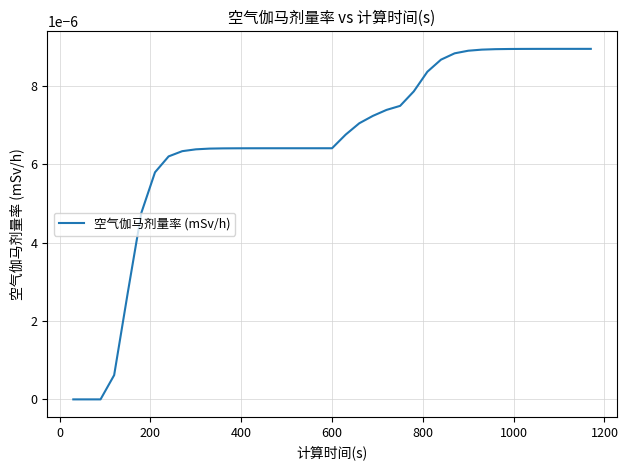

Is this an area chart (filled region under the line)?

No